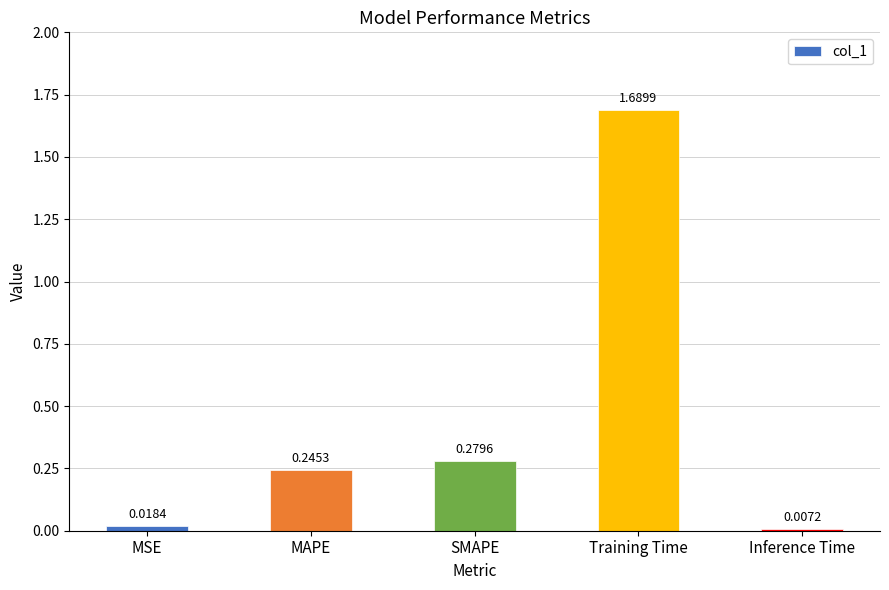

What is the average value?

0.4